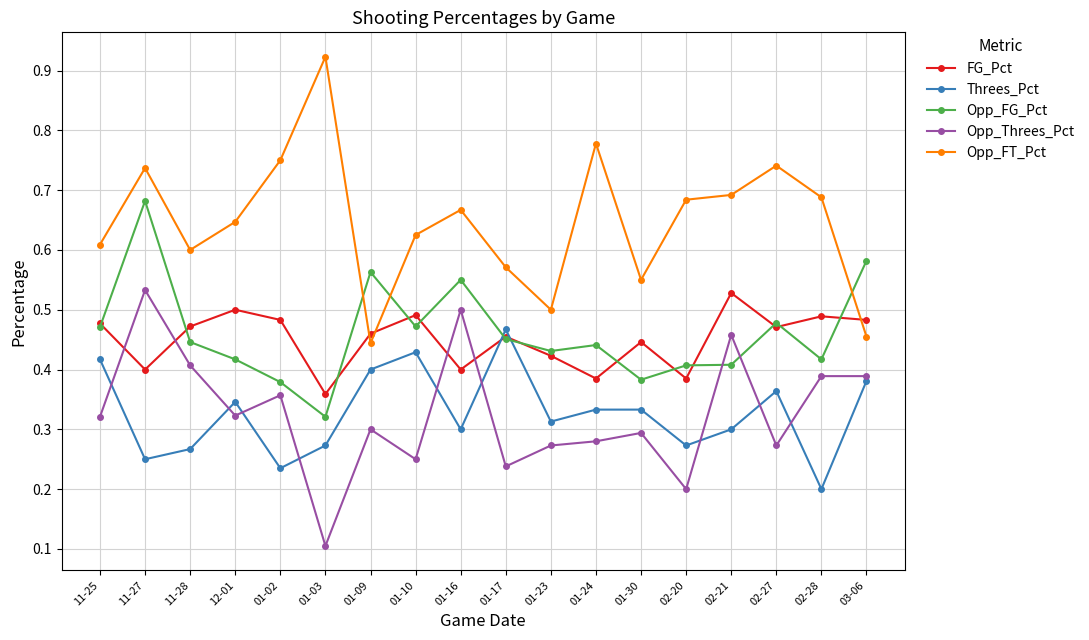

Where is the first local maximum for Opp_Threes_Pct?

11-27